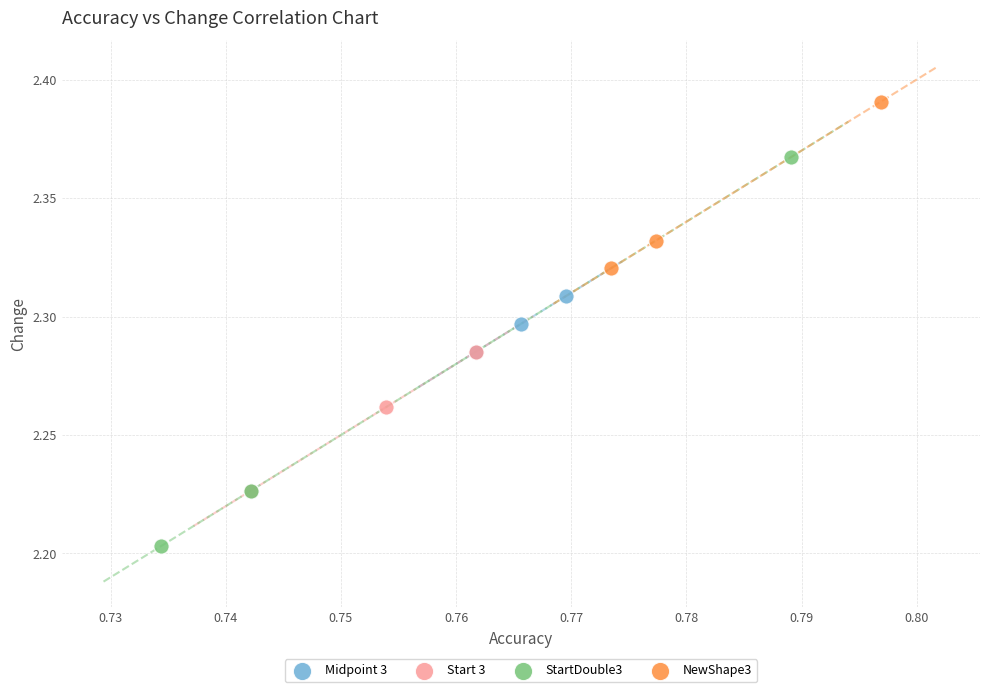

What are all the series names shown in the legend?

Midpoint 3, Start 3, StartDouble3, NewShape3